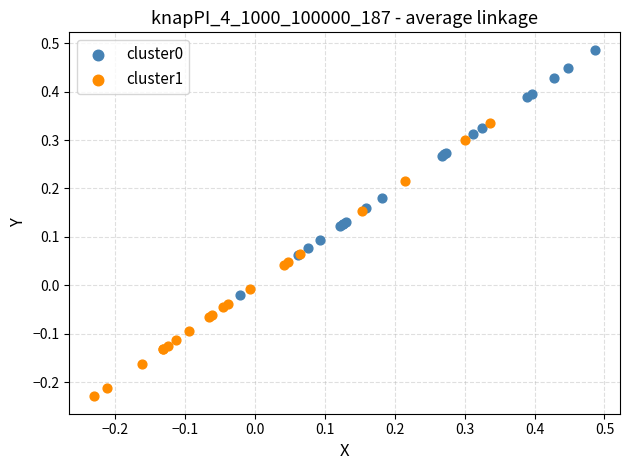

Which series has the widest spread of Y values?

cluster1